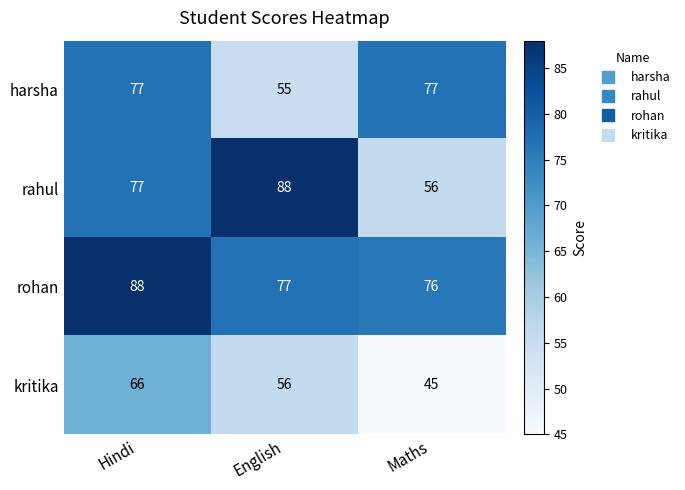

Reading left to right, what are all the values shown in this chart?

harsha: 77	55	77
rahul: 77	88	56
rohan: 88	77	76
kritika: 66	56	45